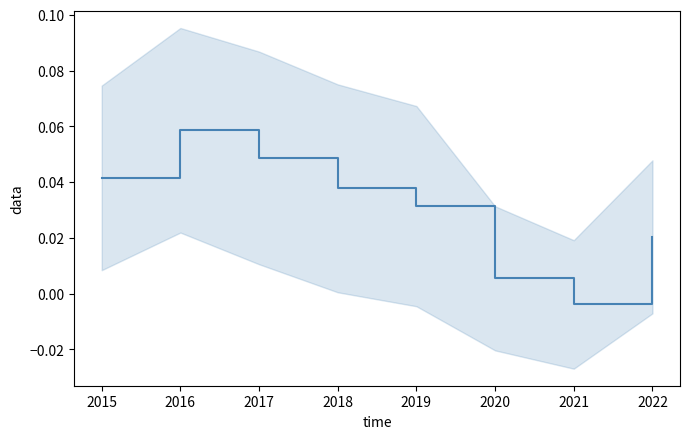

Where is the data nearest to the value 0?

2021